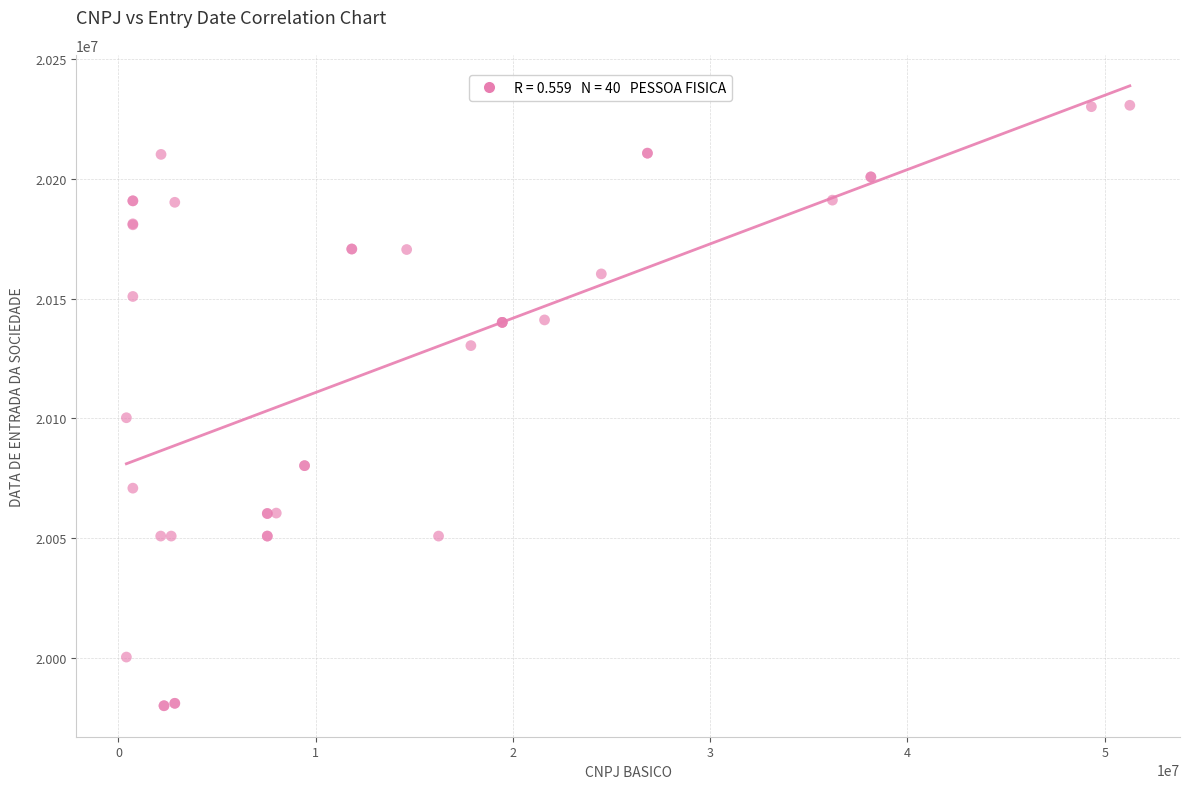

What Y value in the scatter plot is closest to 20105406?

20100301